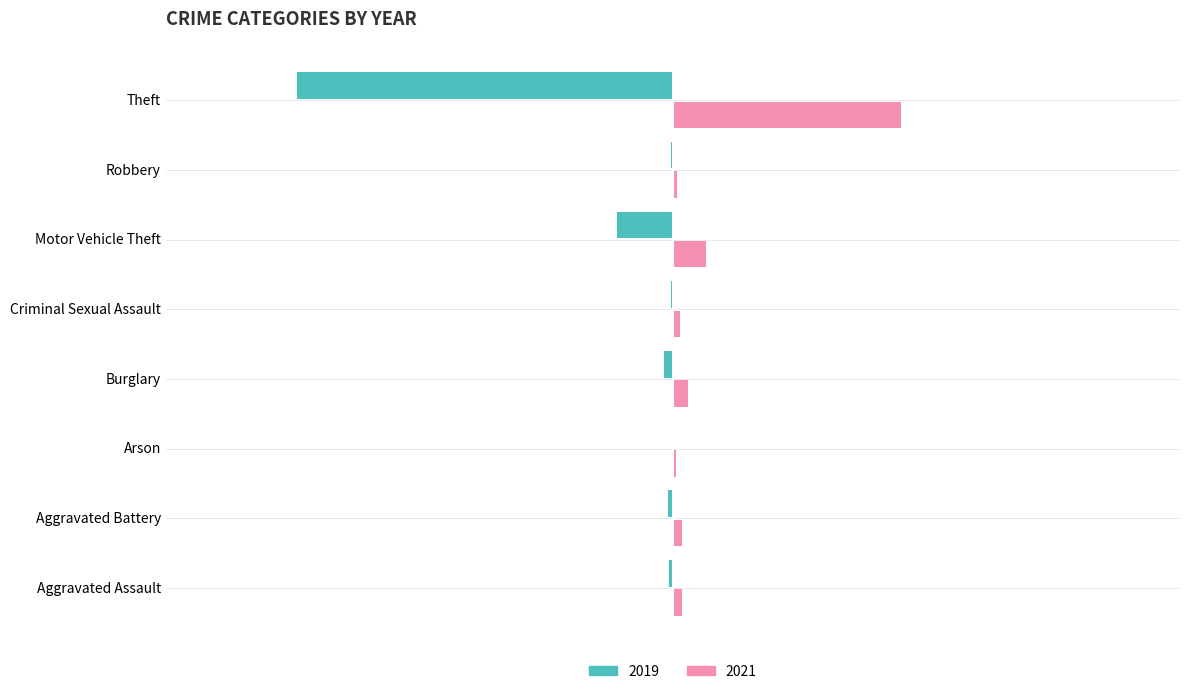

Count the number of data series in this chart.

2